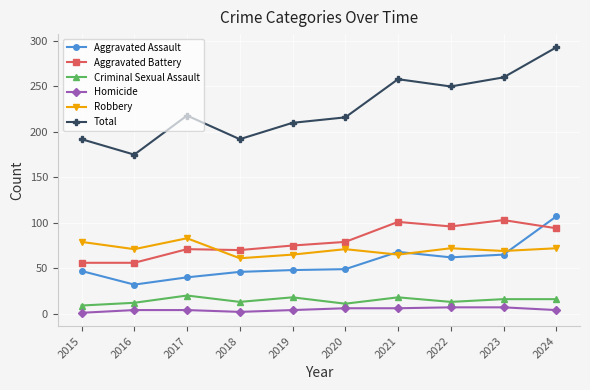

Where is the first local minimum for Robbery?

2016